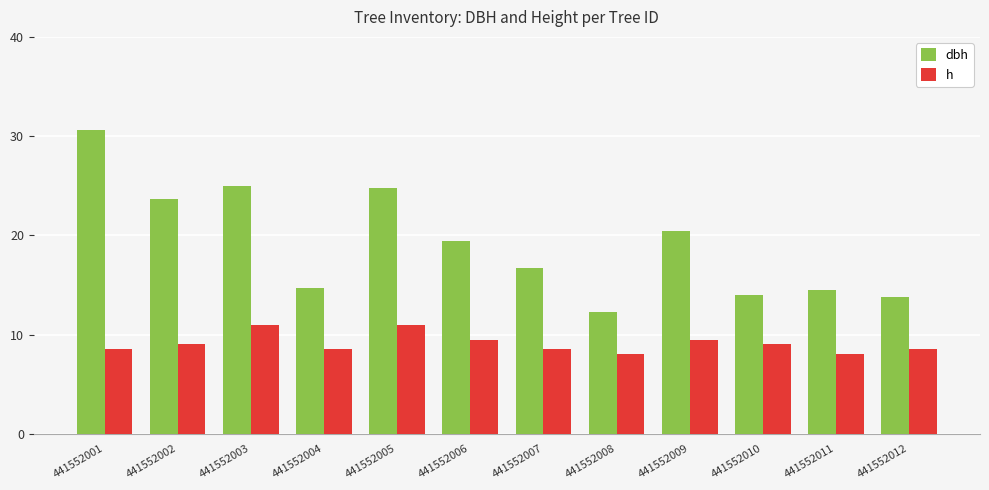

Does the chart contain any negative values?

No